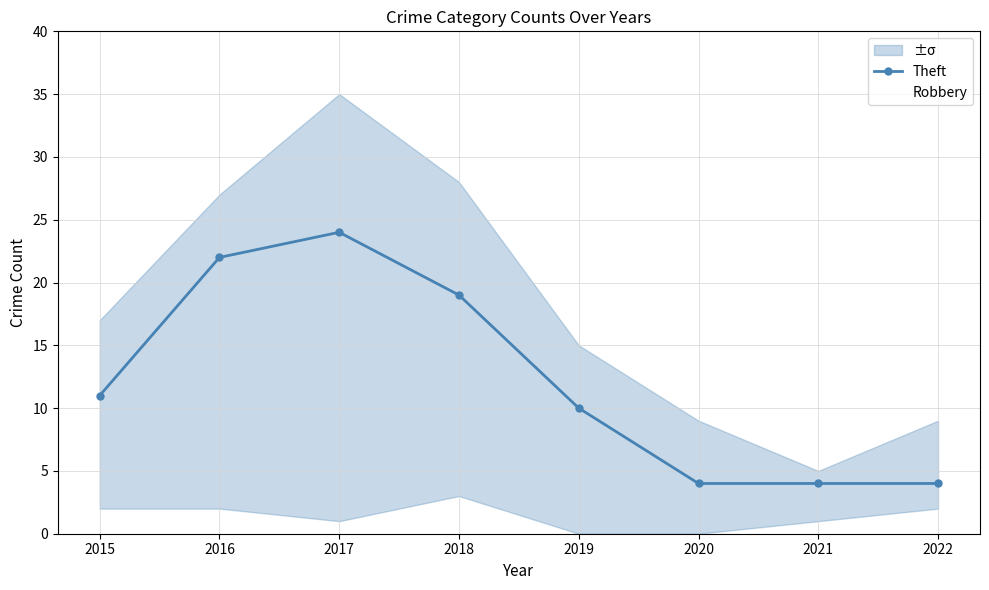

True or false: Theft and Robbery cross at least once.

False